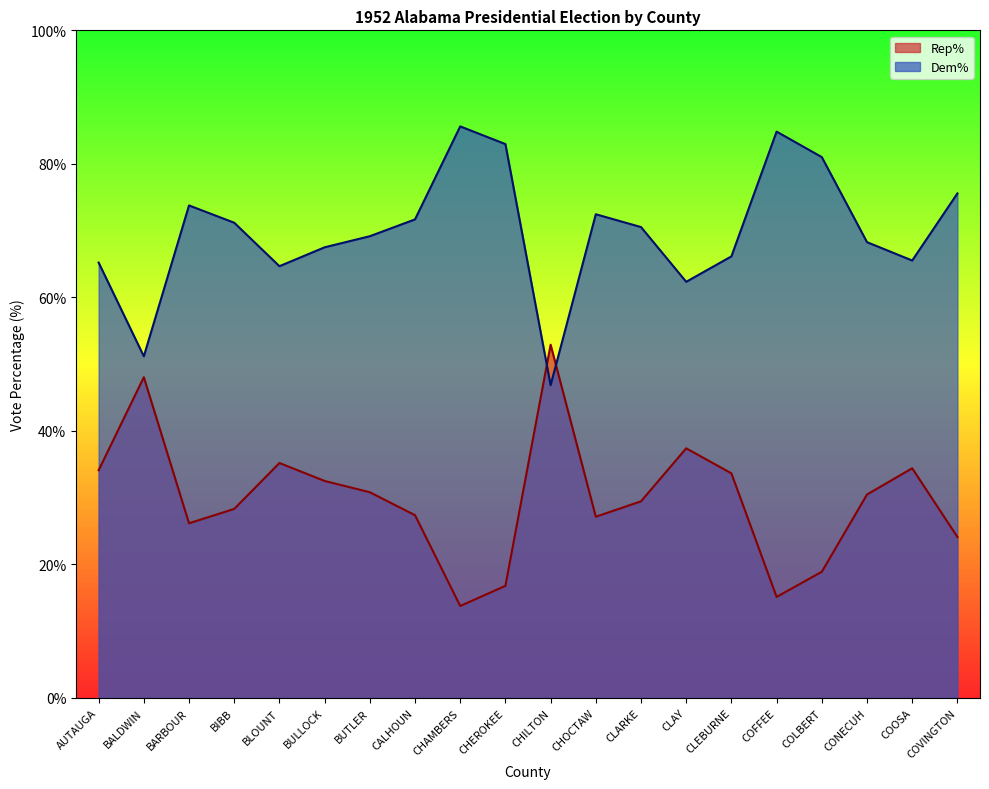

Between CHEROKEE and COVINGTON, which series saw the biggest shift?

Dem%